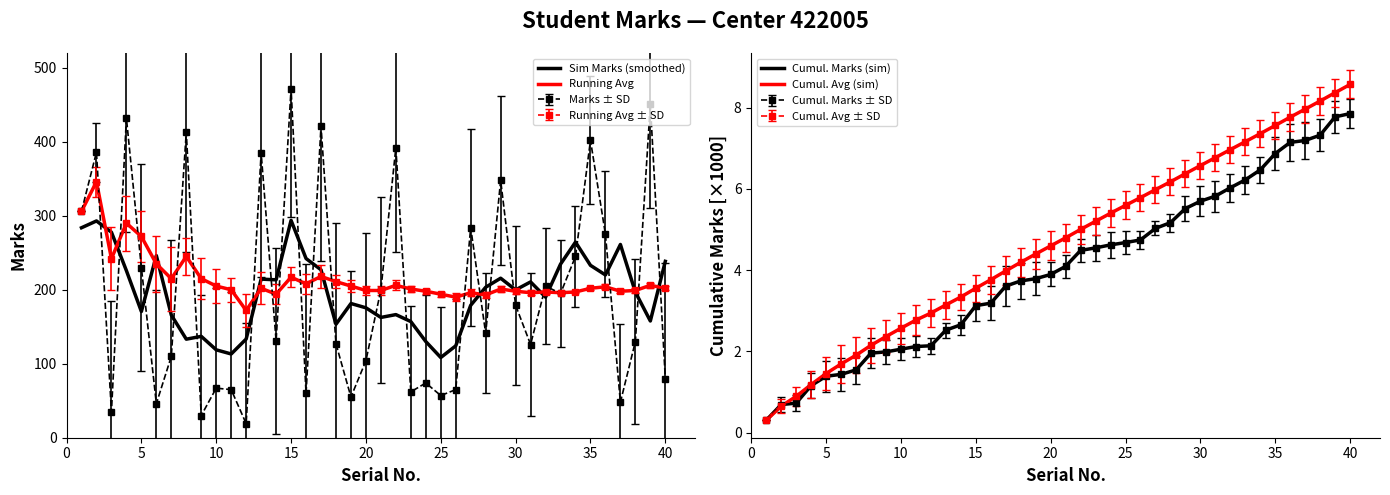

How many data points in Running Avg are above 202?

18